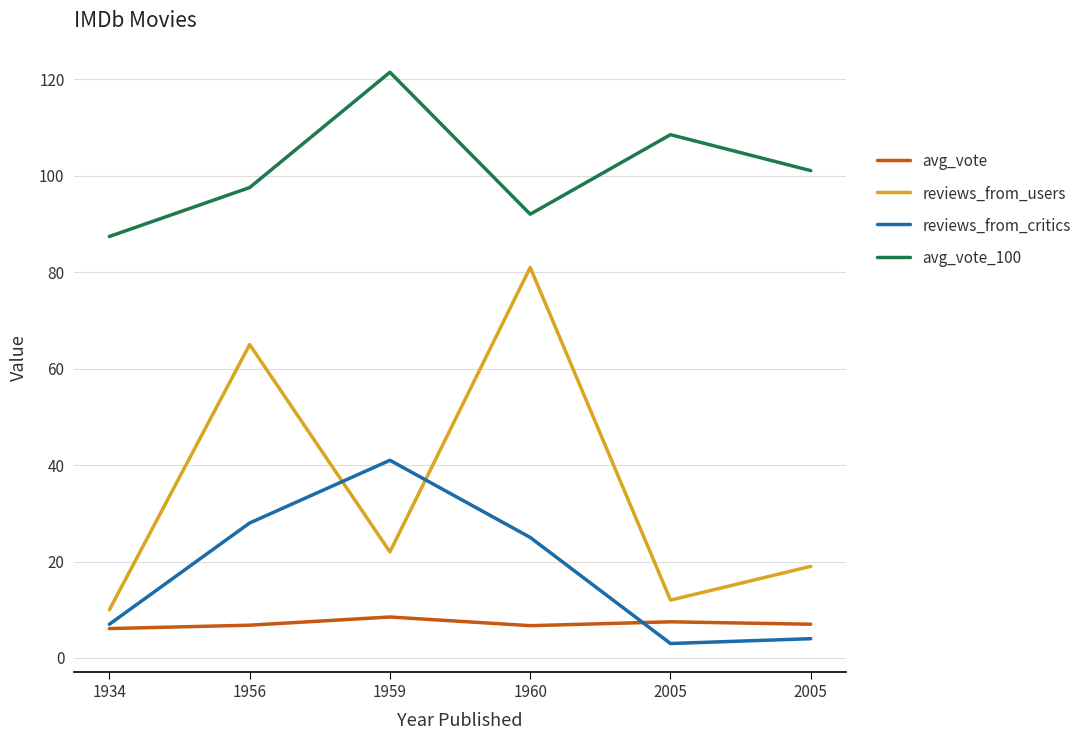

What are all the series names shown in the legend?

avg_vote, reviews_from_users, reviews_from_critics, avg_vote_100